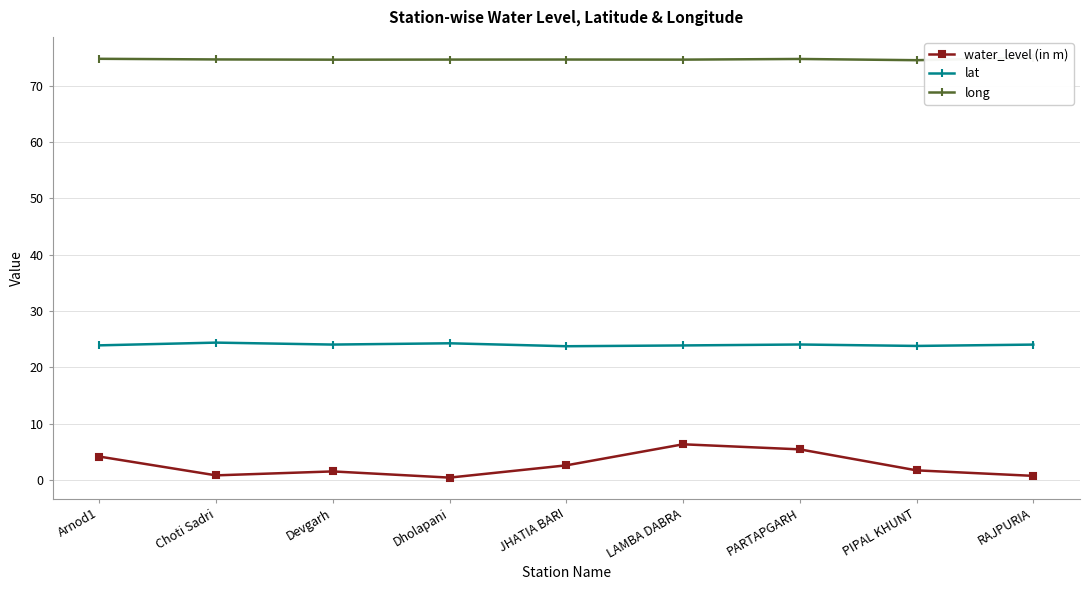

What value does the lat series have at Choti Sadri?

24.4